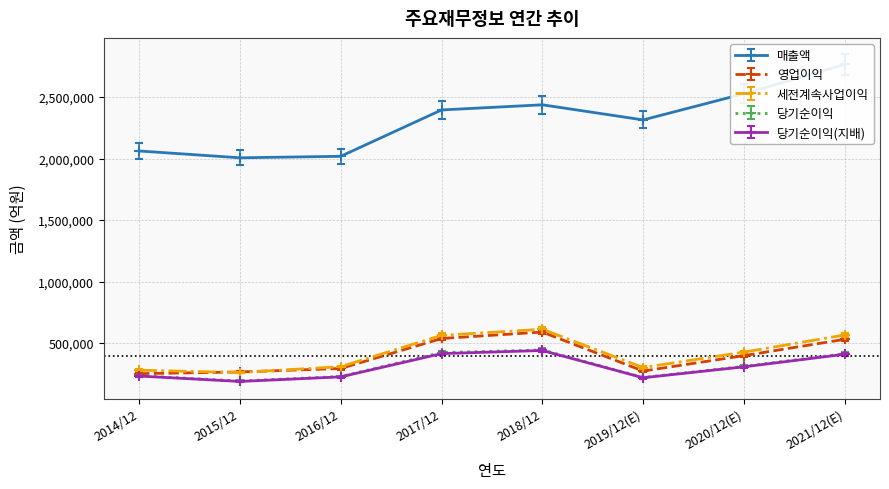

What is the label of the 4th point from the left?

2017/12